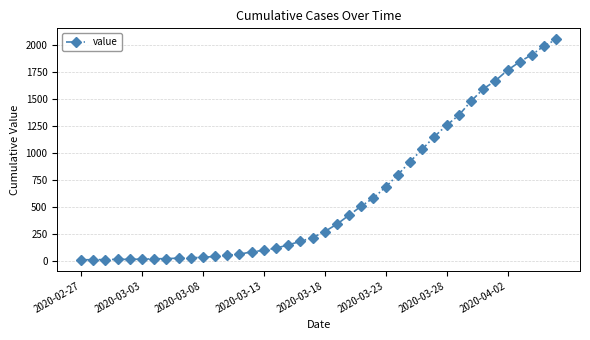

What is the greatest value displayed?

2049